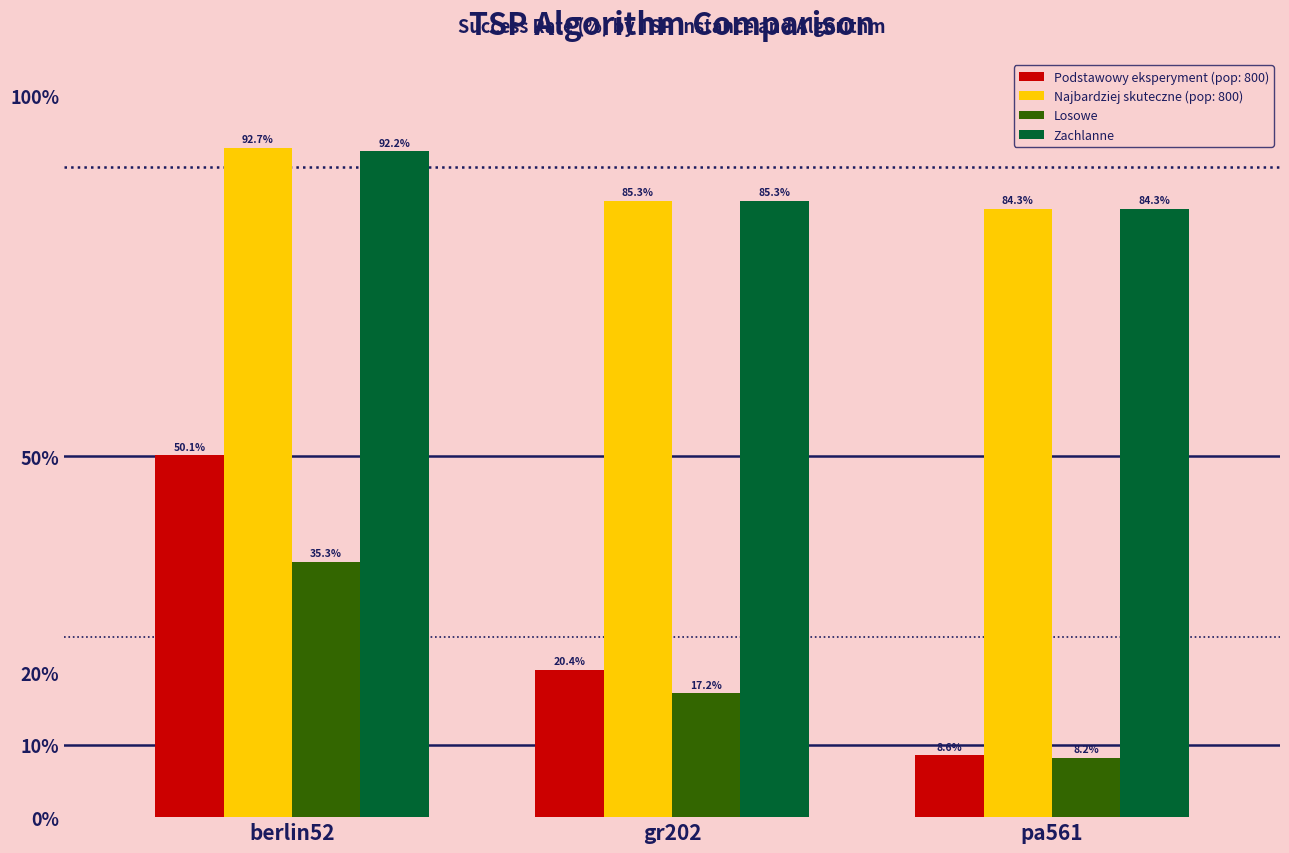

Which series has the widest spread of values?

Podstawowy eksperyment (pop: 800)